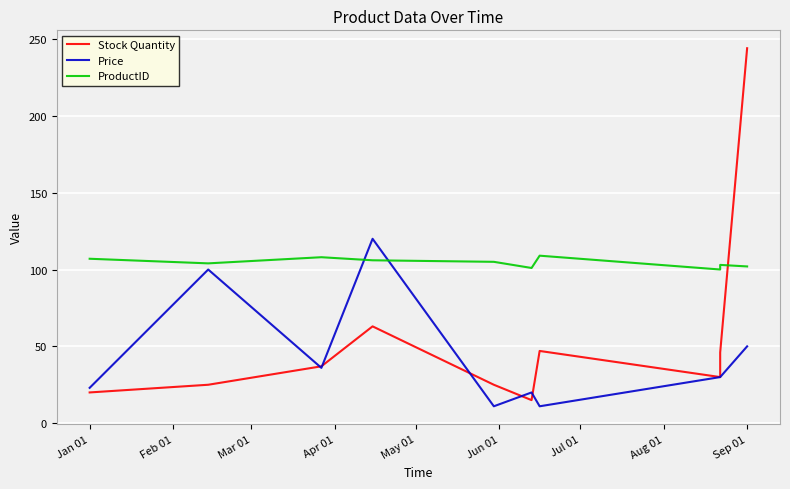

At which category is the sum across all series the highest?

Sep 01